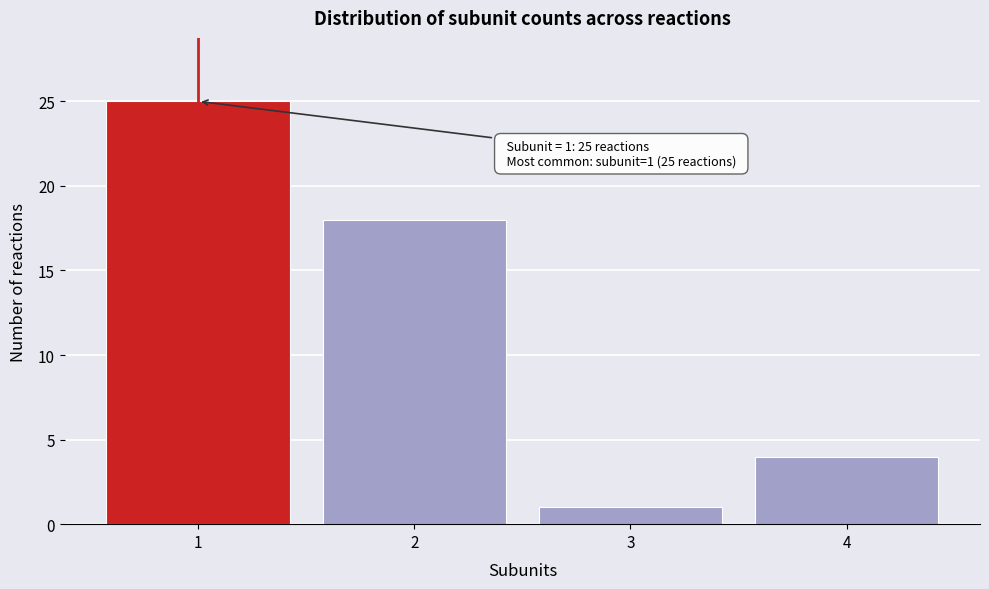

Reading right to left, what are all the values shown in this chart?

4	1	18	25